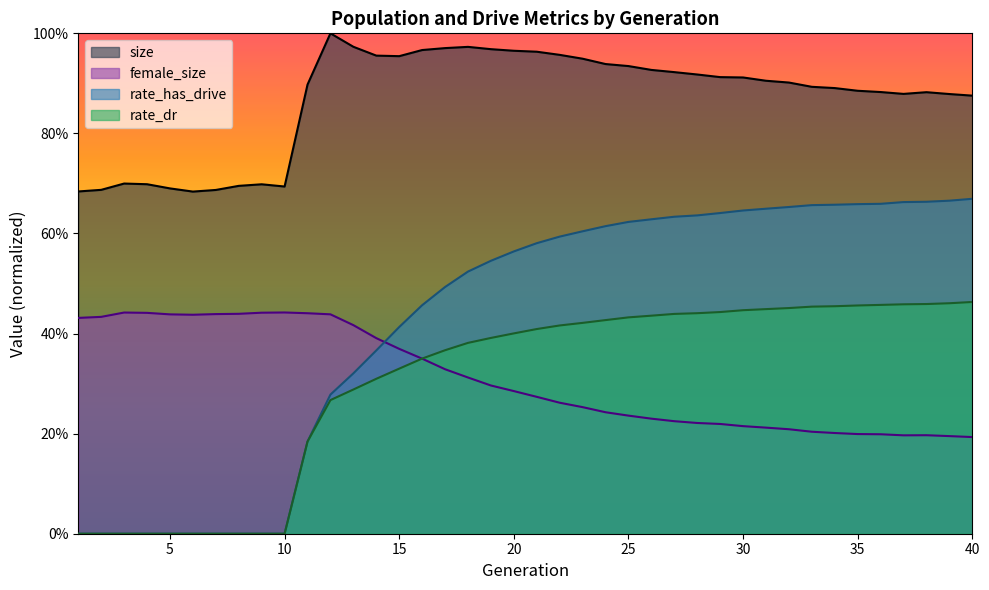

At which label does rate_dr reach its minimum?

1